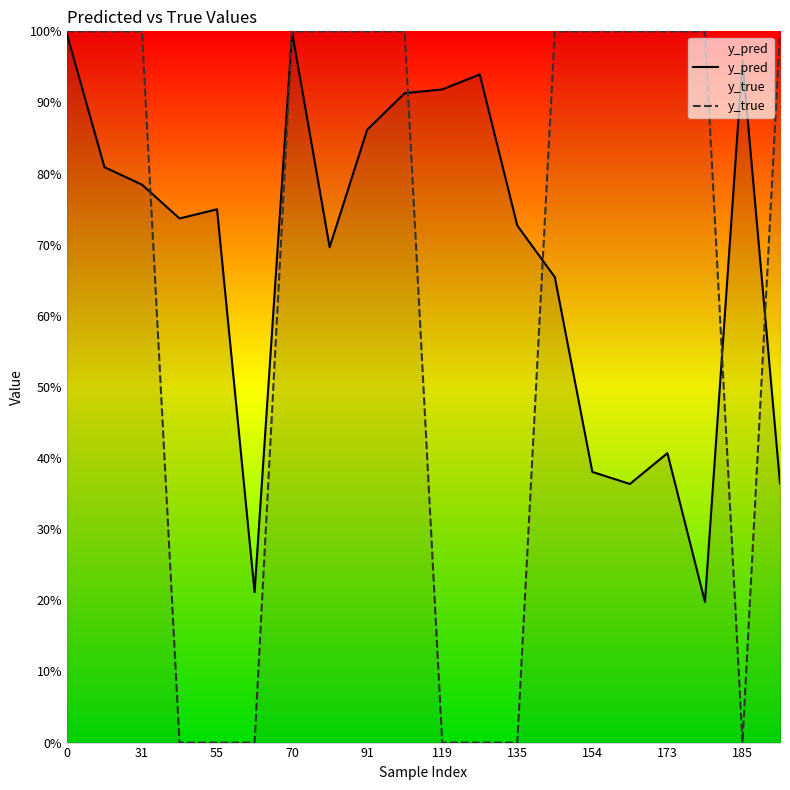

After their last crossing, which series has the higher values: y_pred or y_true?

y_true